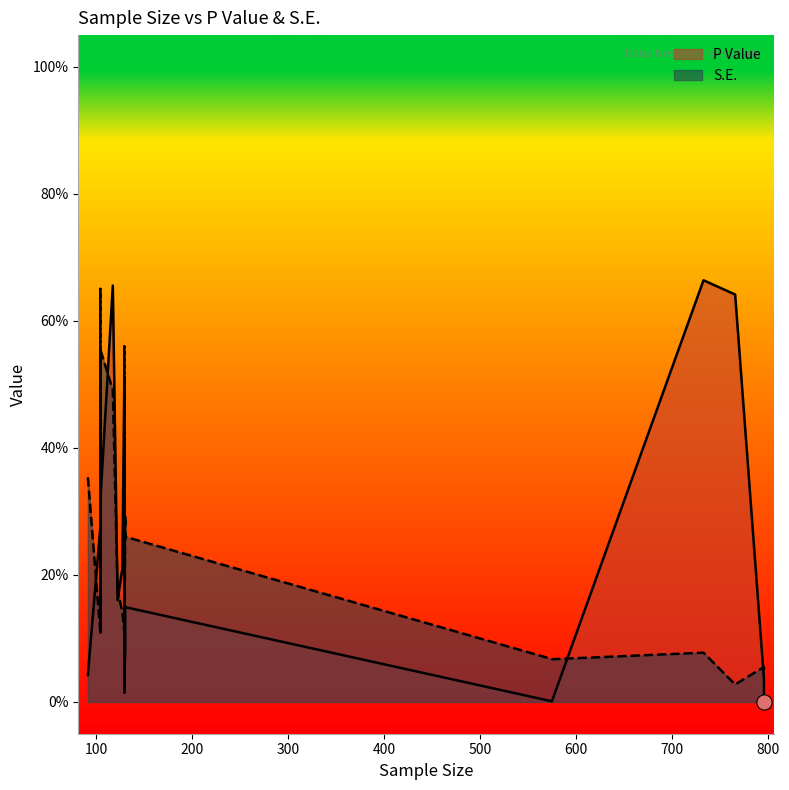

Which series reaches the minimum Y coordinate?

P Value